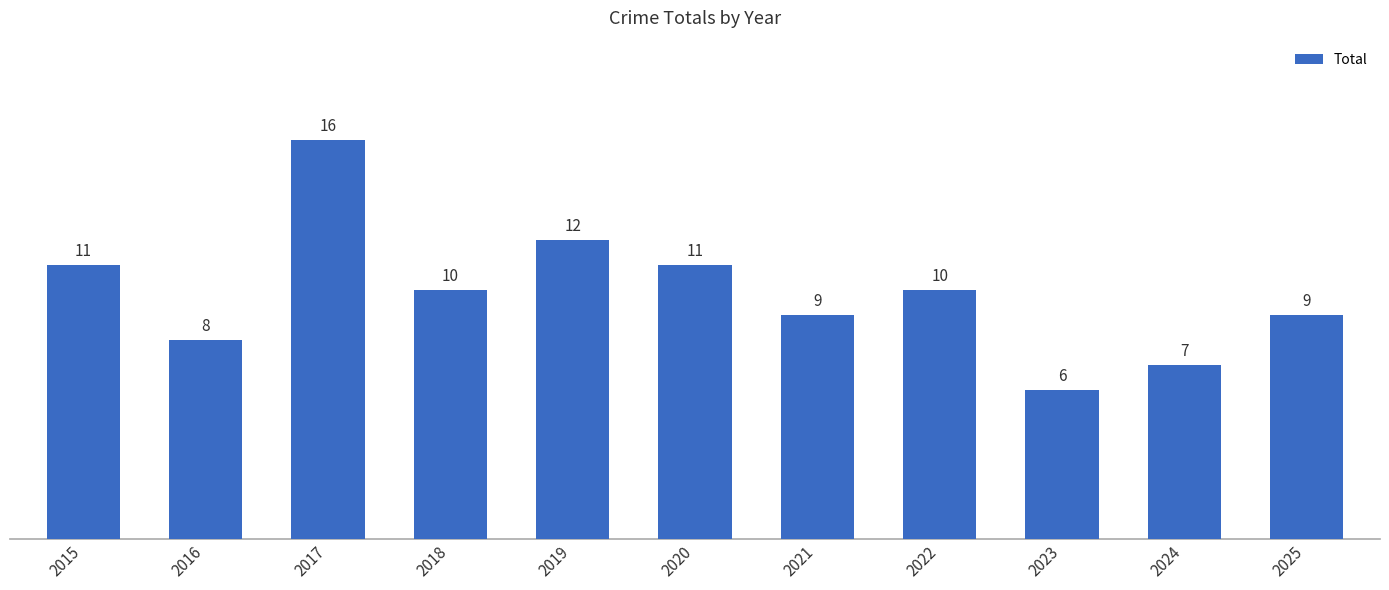

How many values are below 10?

5